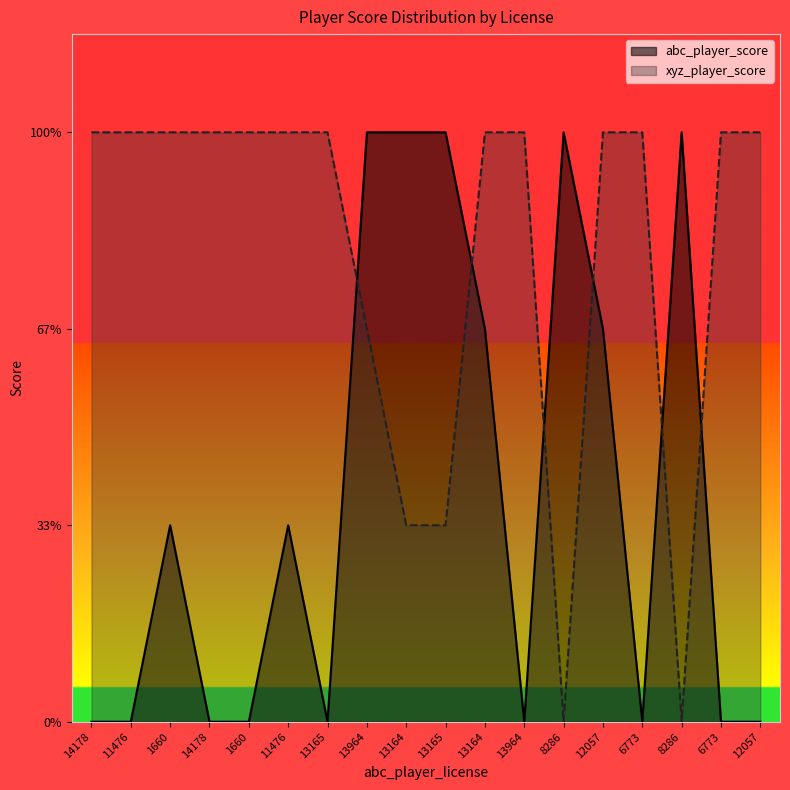

How many lines are shown in the chart?

2